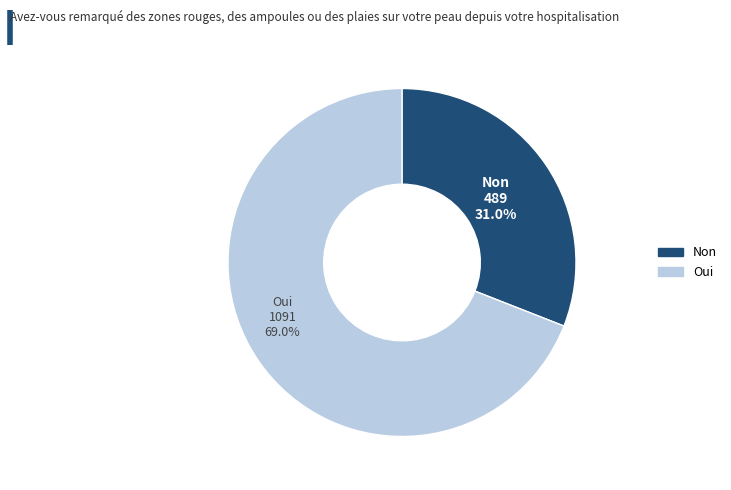

Does any single category account for the majority?

Yes